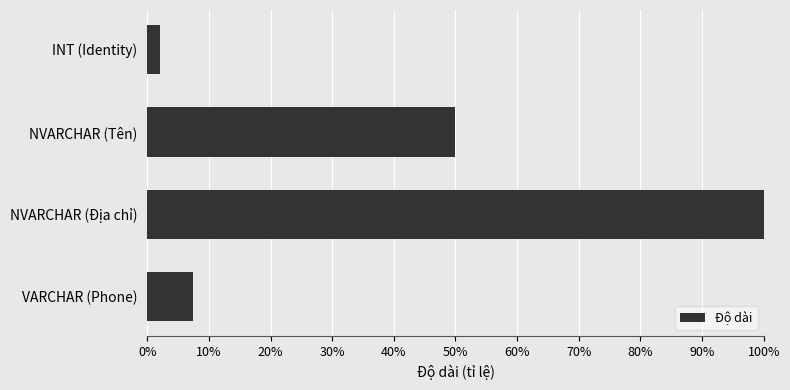

Are the bars horizontal?

Yes